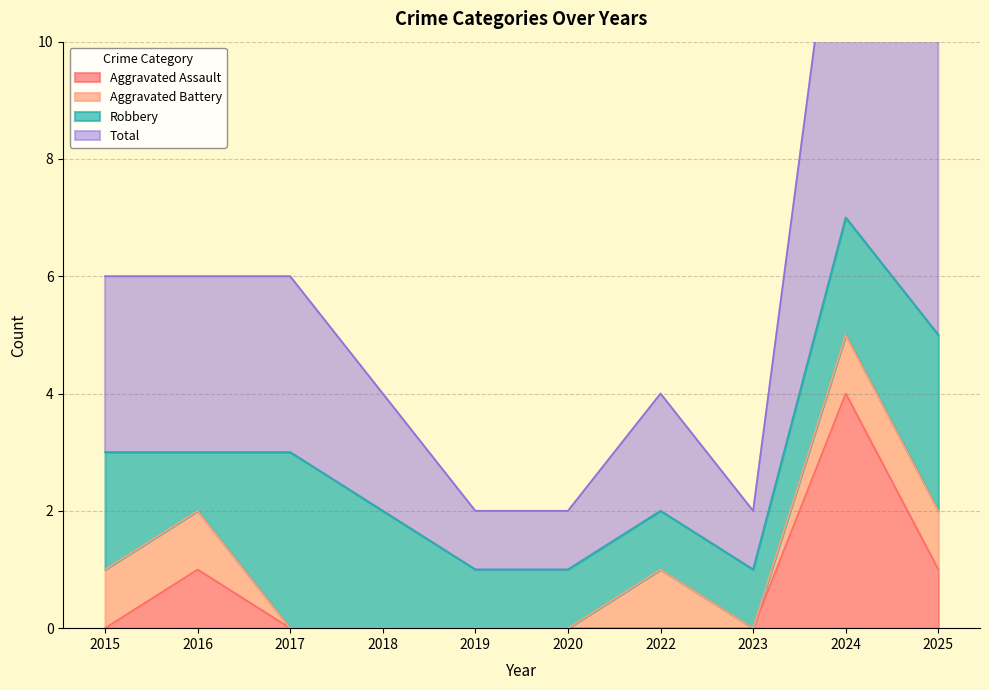

True or false: Aggravated Assault has a value of 2 at 2016.

False